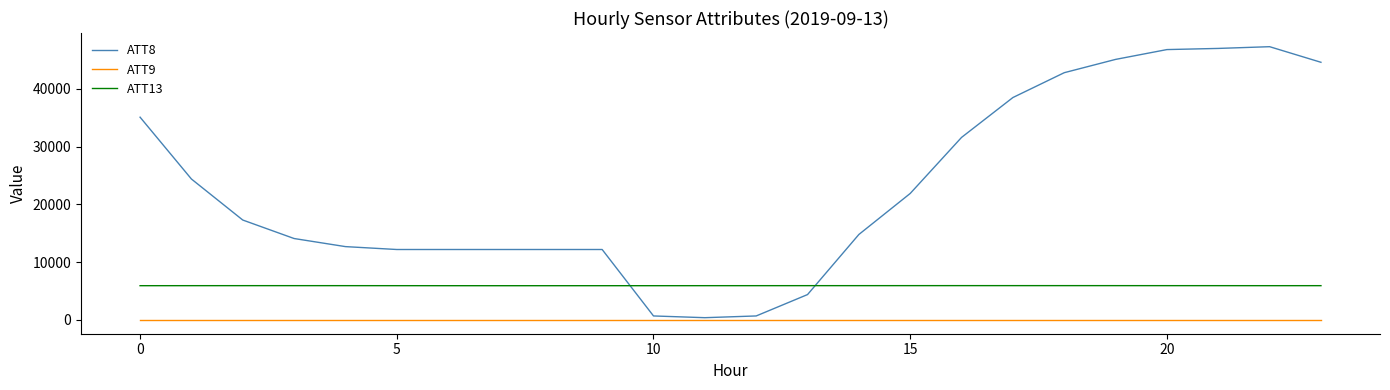

Which series has the widest spread of values?

ATT8